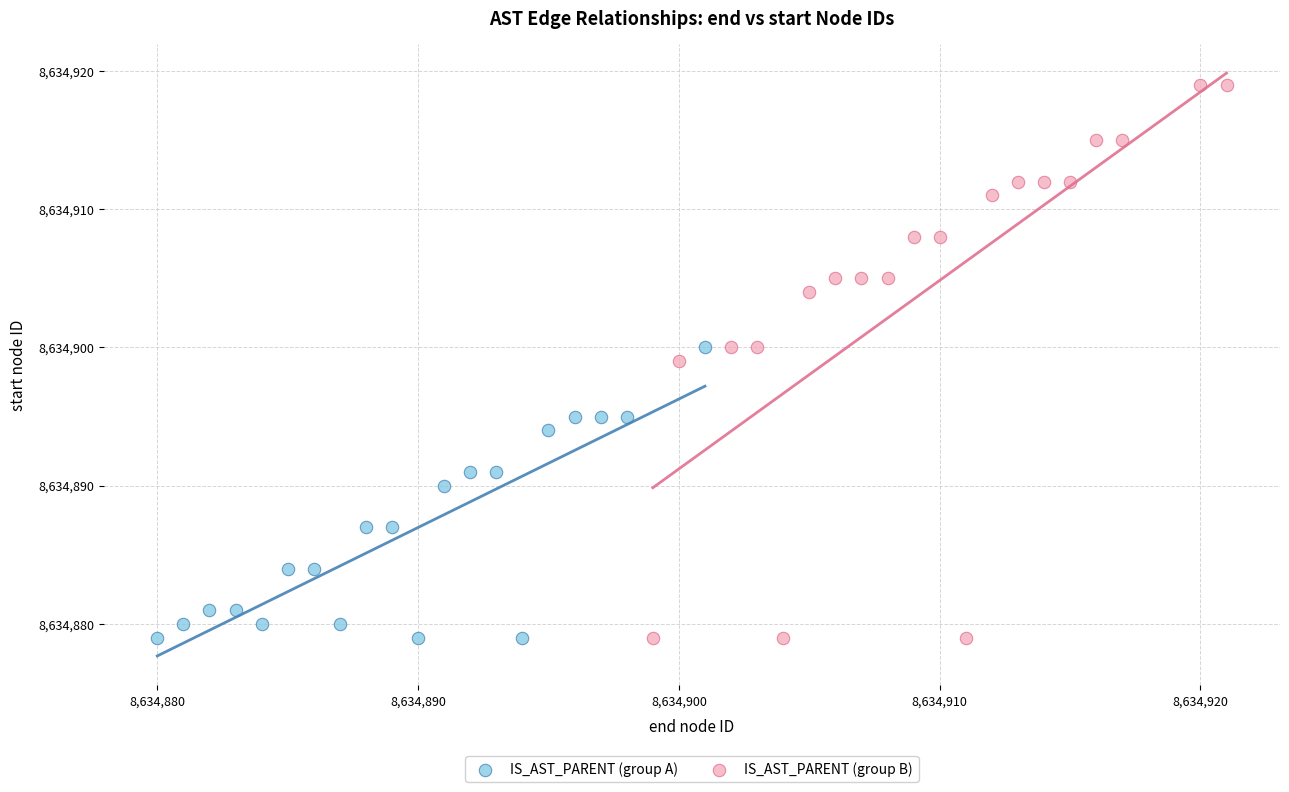

Which series reaches the maximum Y coordinate?

IS_AST_PARENT (group B)